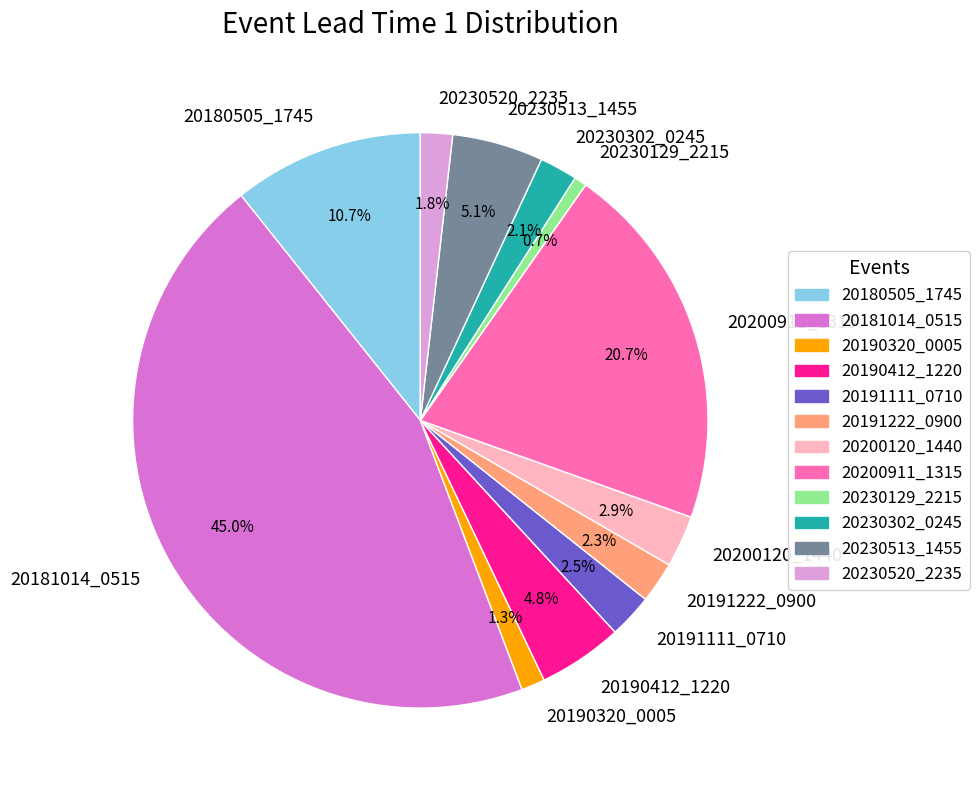

Count the number of slices in the pie.

12